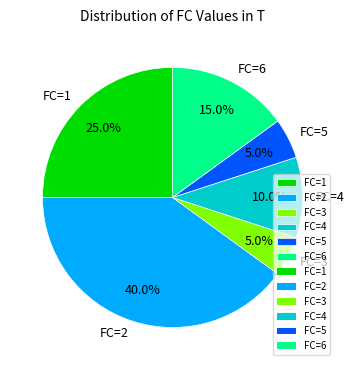

Count the number of slices in the pie.

6